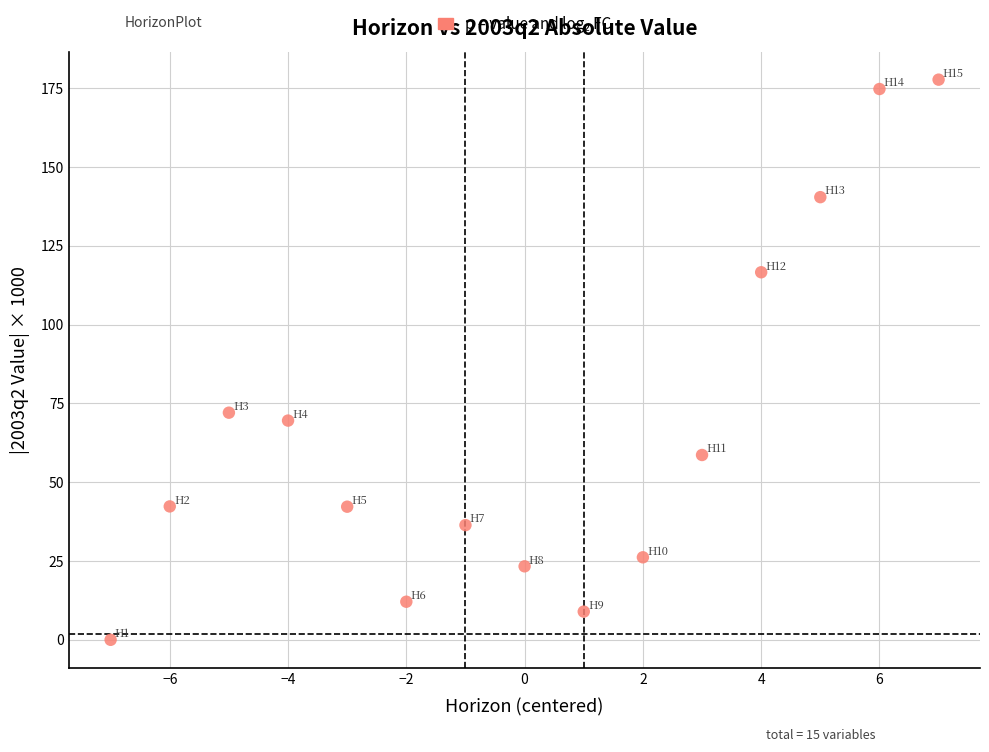

What Y value in the scatter plot is closest to 88?

72.1